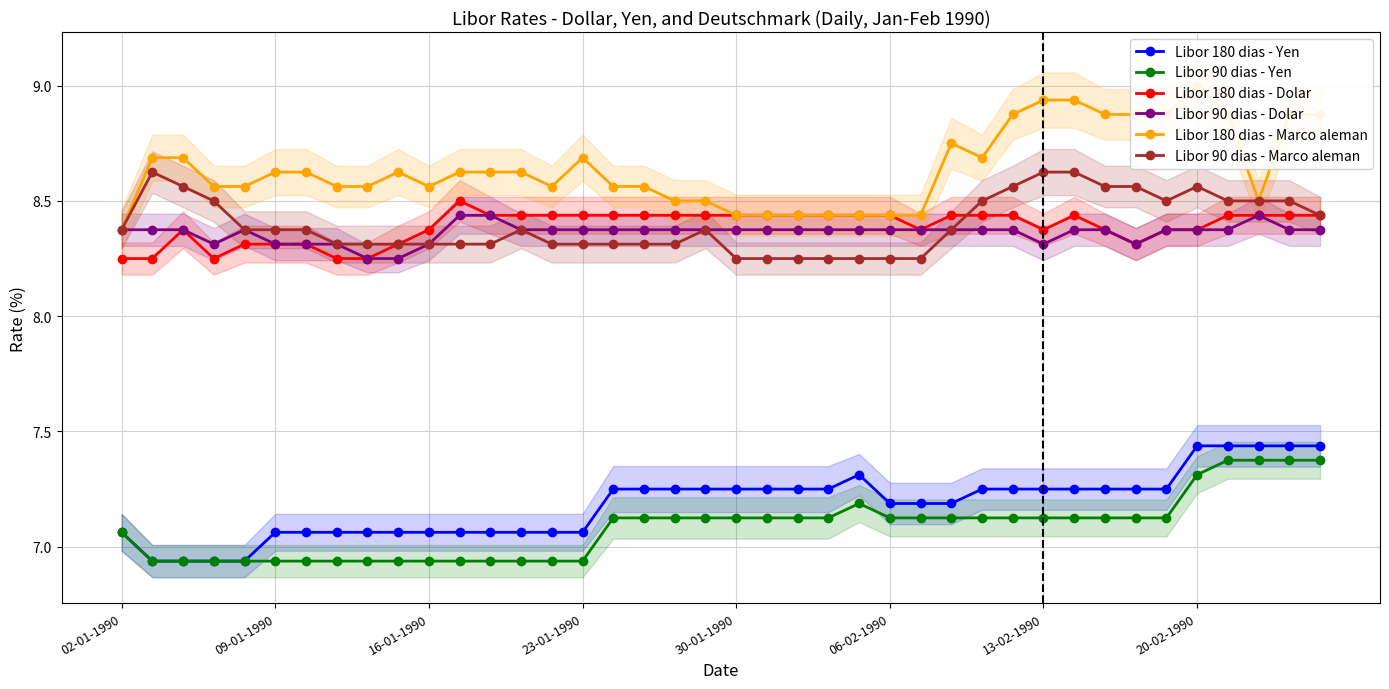

What is the difference between the maximum and minimum values in the Libor 180 dias - Dolar series?

0.2